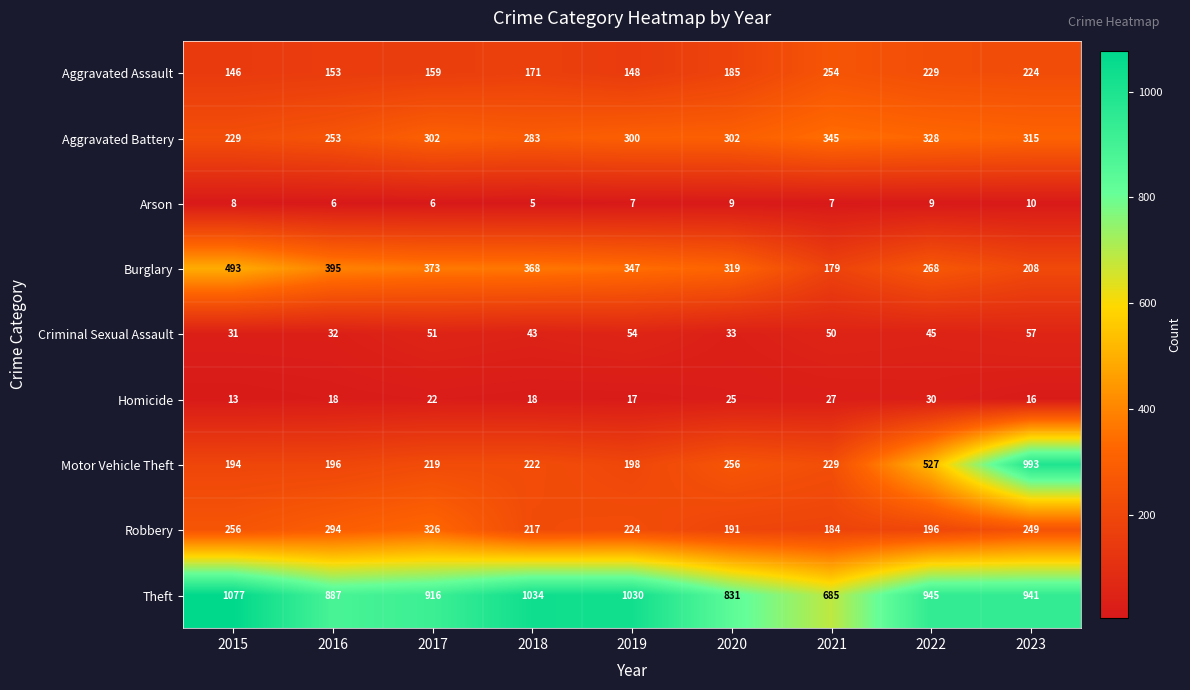

Where is Motor Vehicle Theft nearest to the value 593?

2022